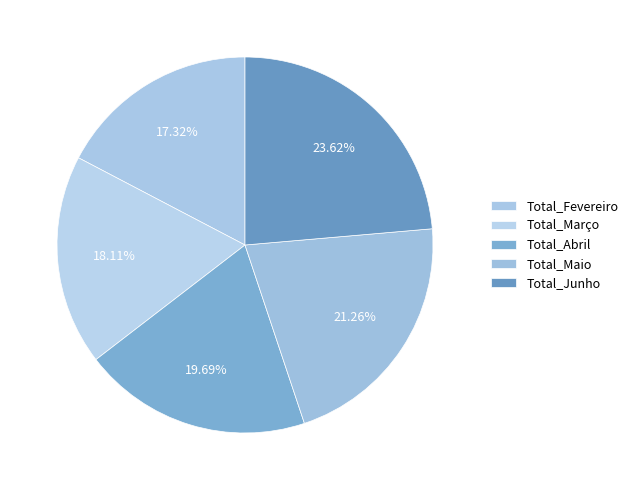

How many slices are in this pie chart?

5